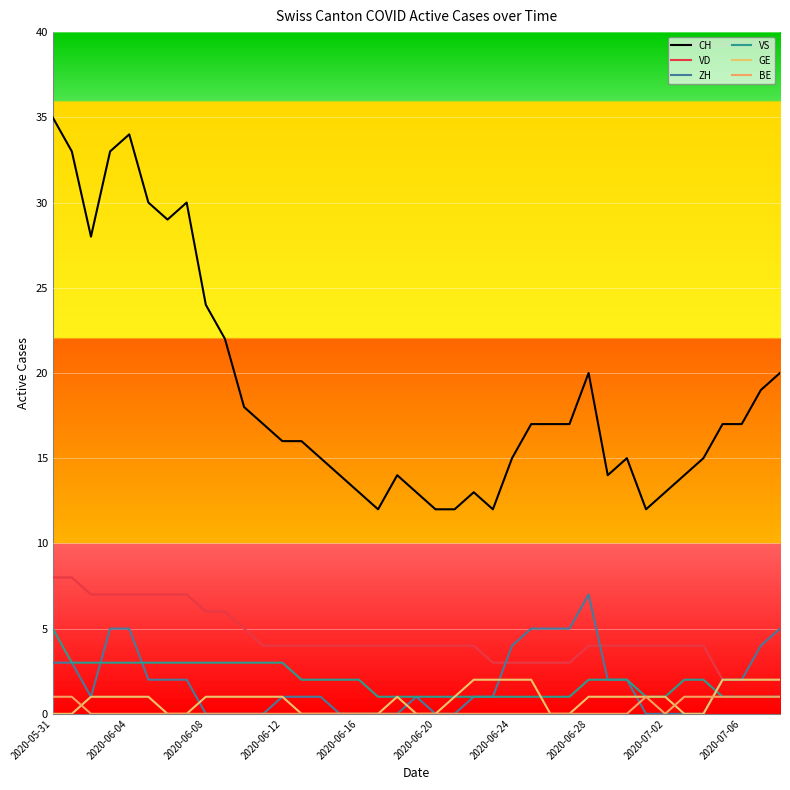

True or false: VS and VD intersect in this chart.

False